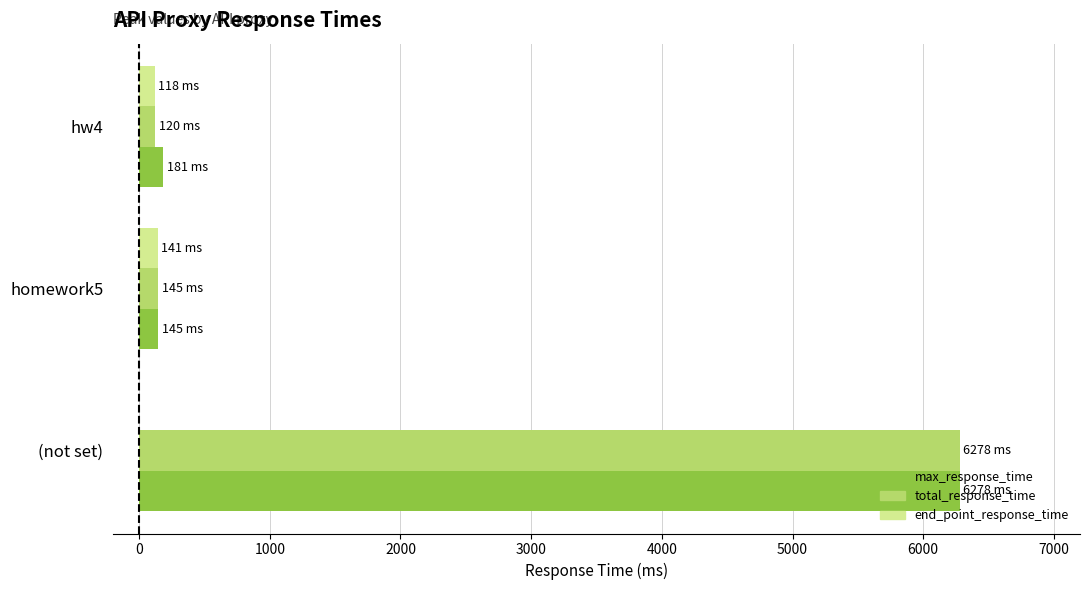

At which category is the sum across all series the highest?

(not set)